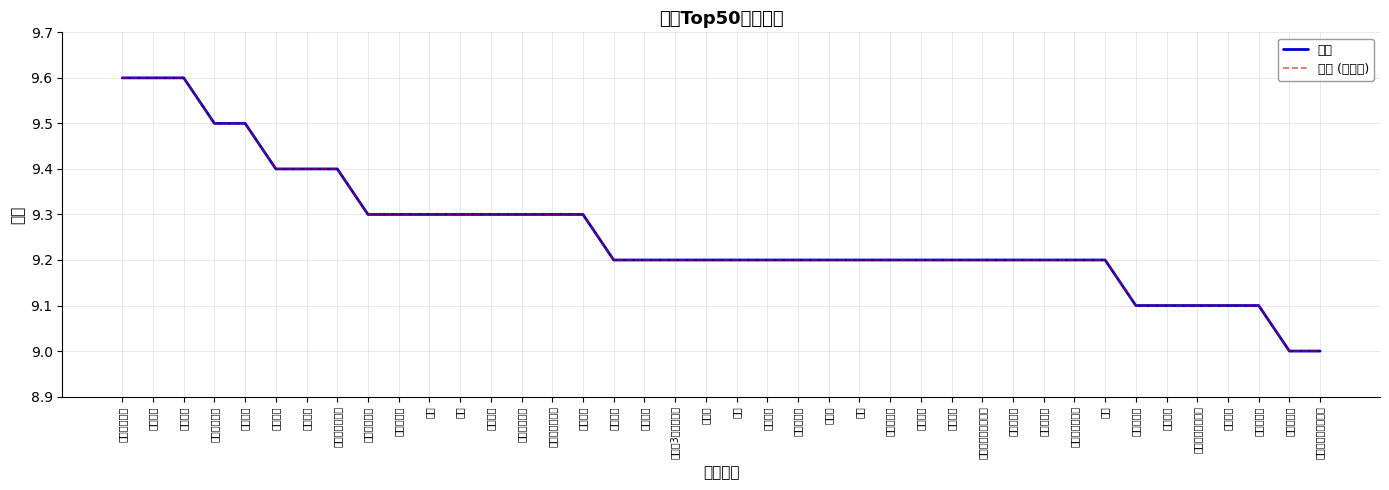

What is the label of the 36th point from the left?

蝙蝠侠：黑暗骑士